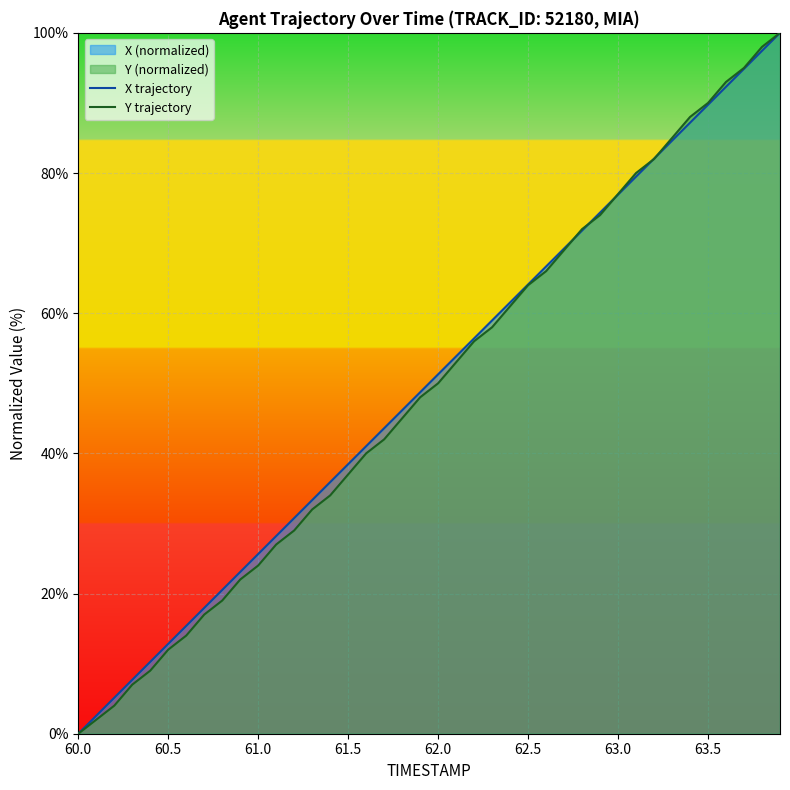

What is the difference between the maximum and minimum values in the Y trajectory series?

100.0